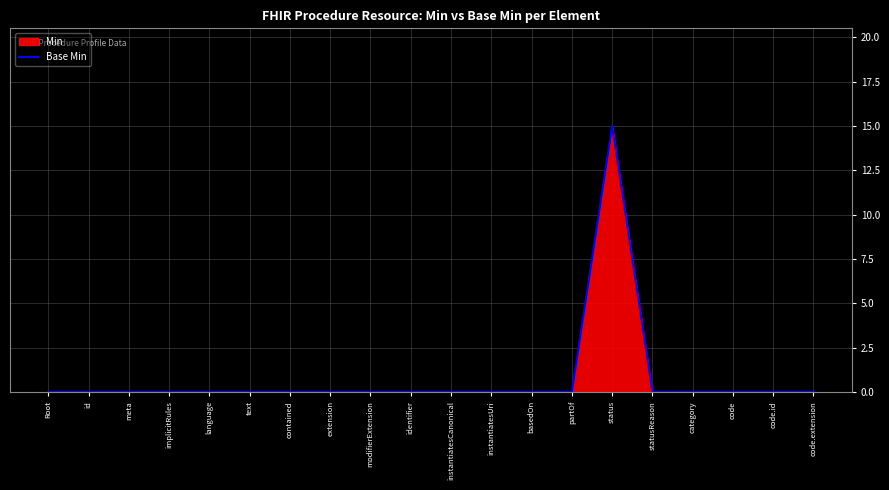

What position from the right is statusReason?

5